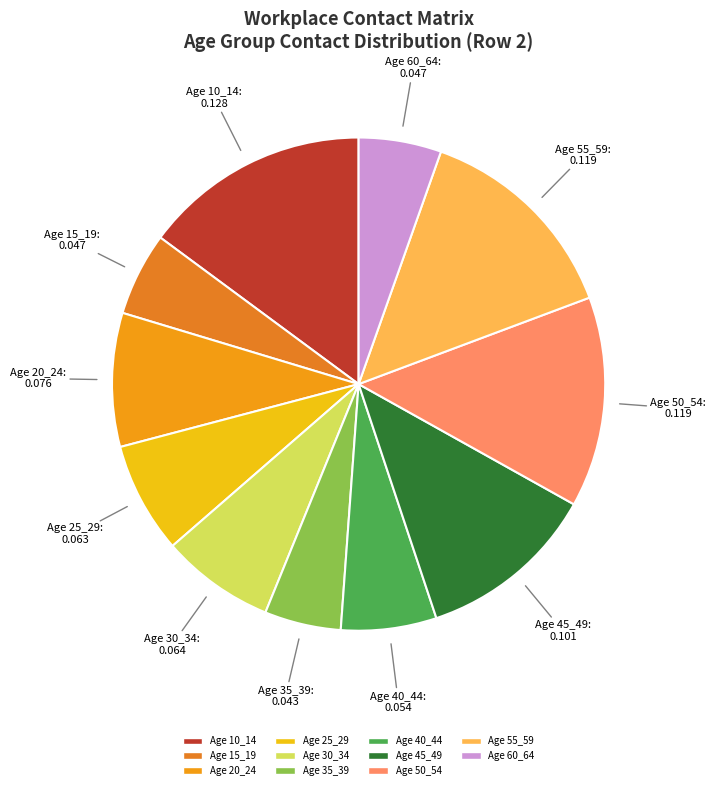

Rank the categories by value from lowest to highest.

35_39, 60_64, 15_19, 40_44, 25_29, 30_34, 20_24, 45_49, 50_54, 55_59, 10_14